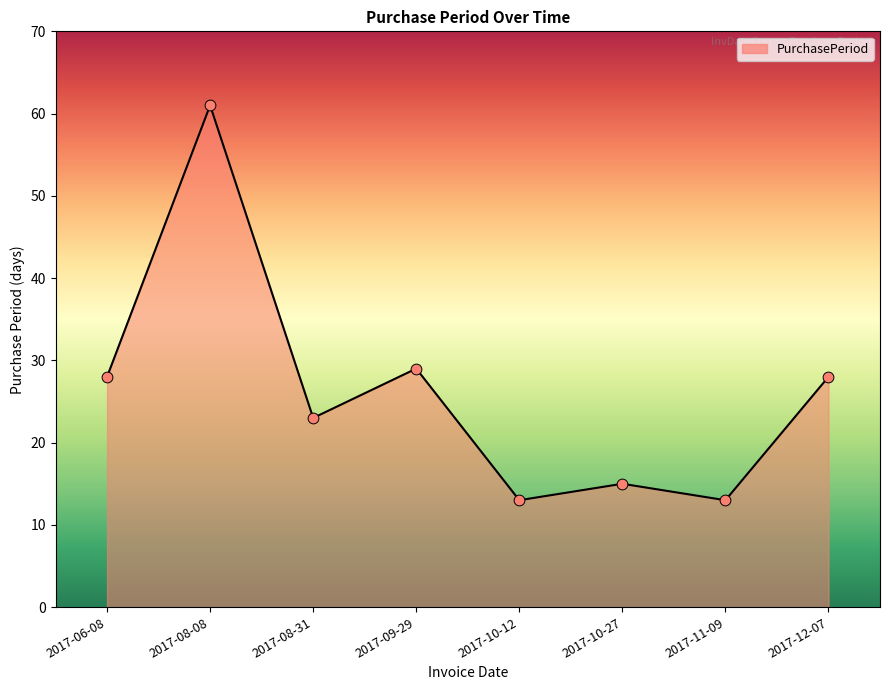

What is the ratio of the value at 2017-11-09 to the value at 2017-09-29?

0.4